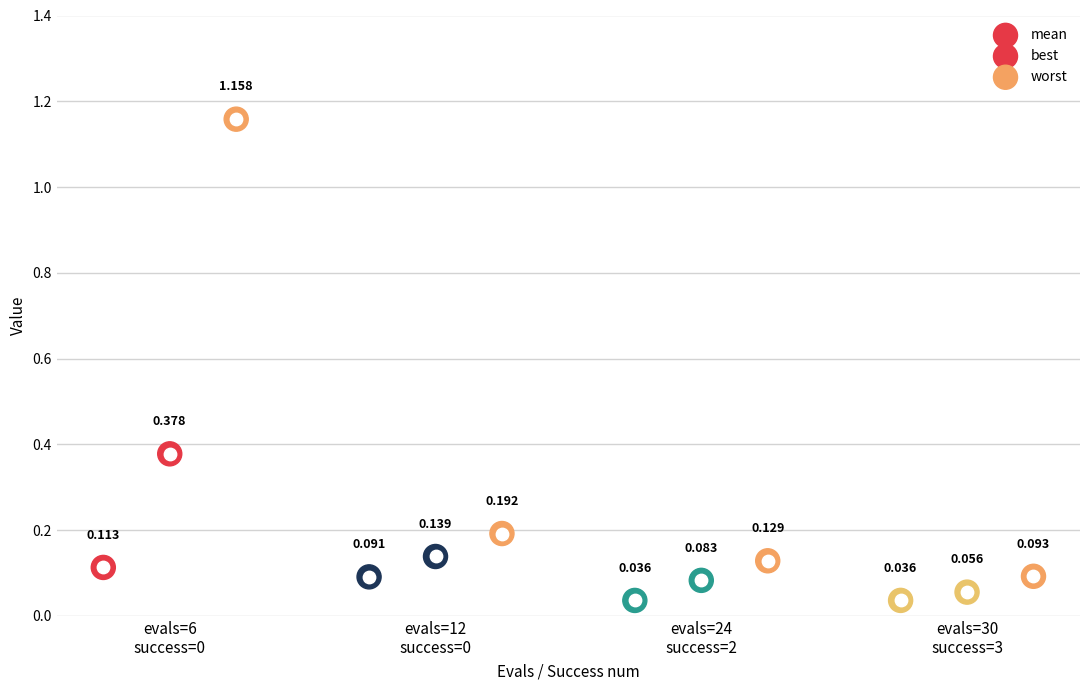

Which series has the largest total across all categories?

worst